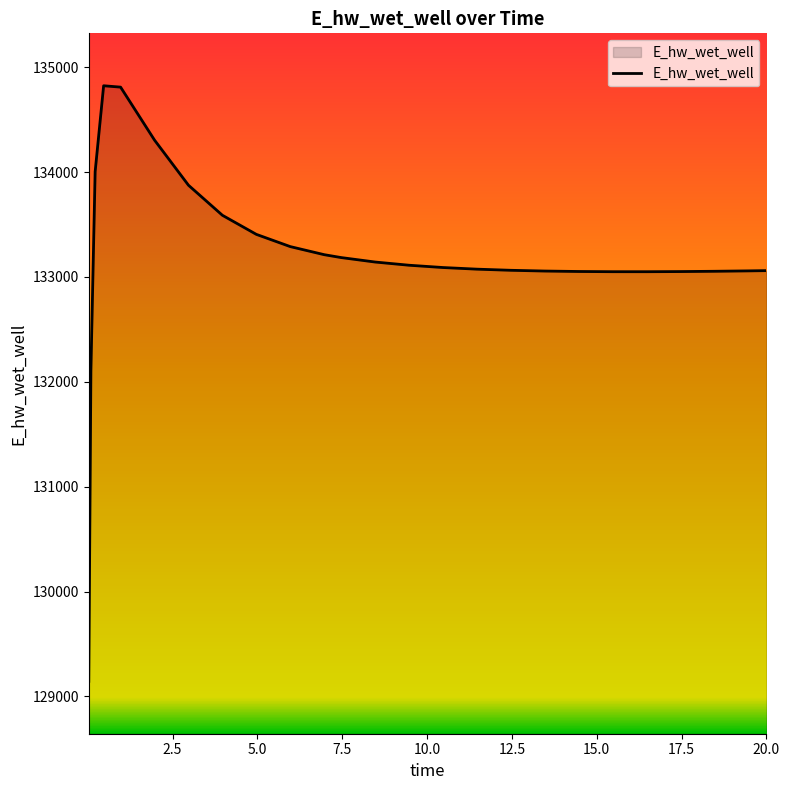

What is the difference between the maximum and minimum values?

5680.8